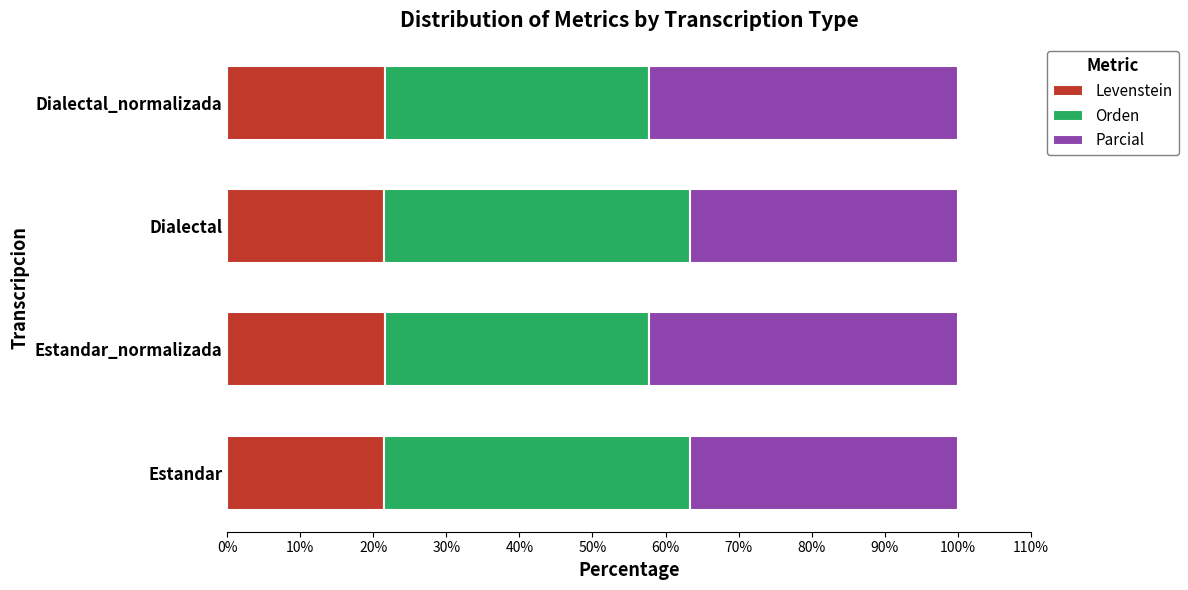

What is the lowest value of the Levenstein series?

21.4